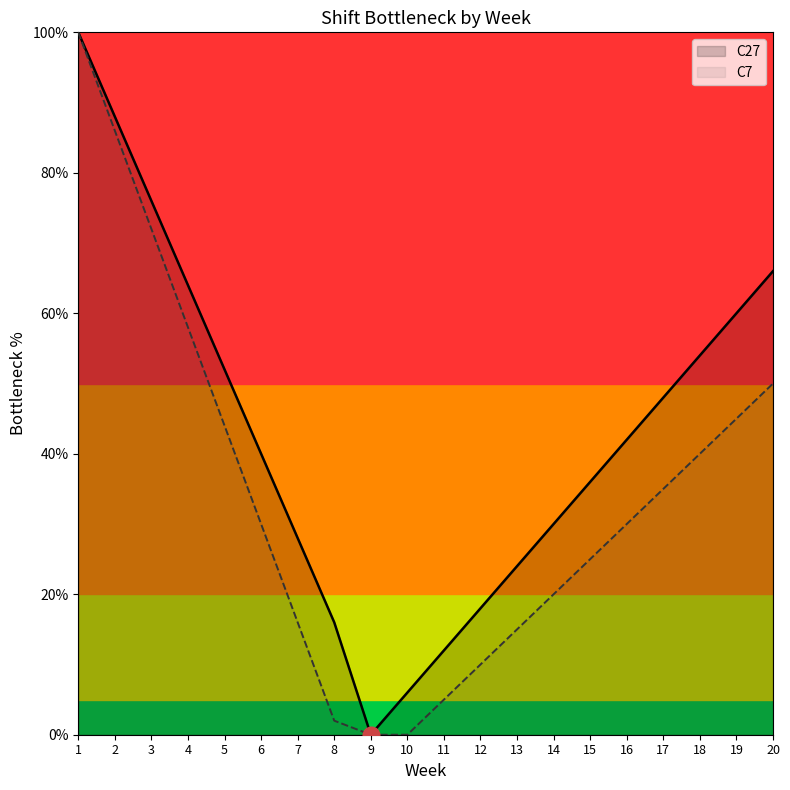

Rank the categories by C27 value from lowest to highest.

9, 10, 11, 8, 12, 13, 7, 14, 15, 6, 16, 17, 5, 18, 19, 4, 20, 3, 2, 1